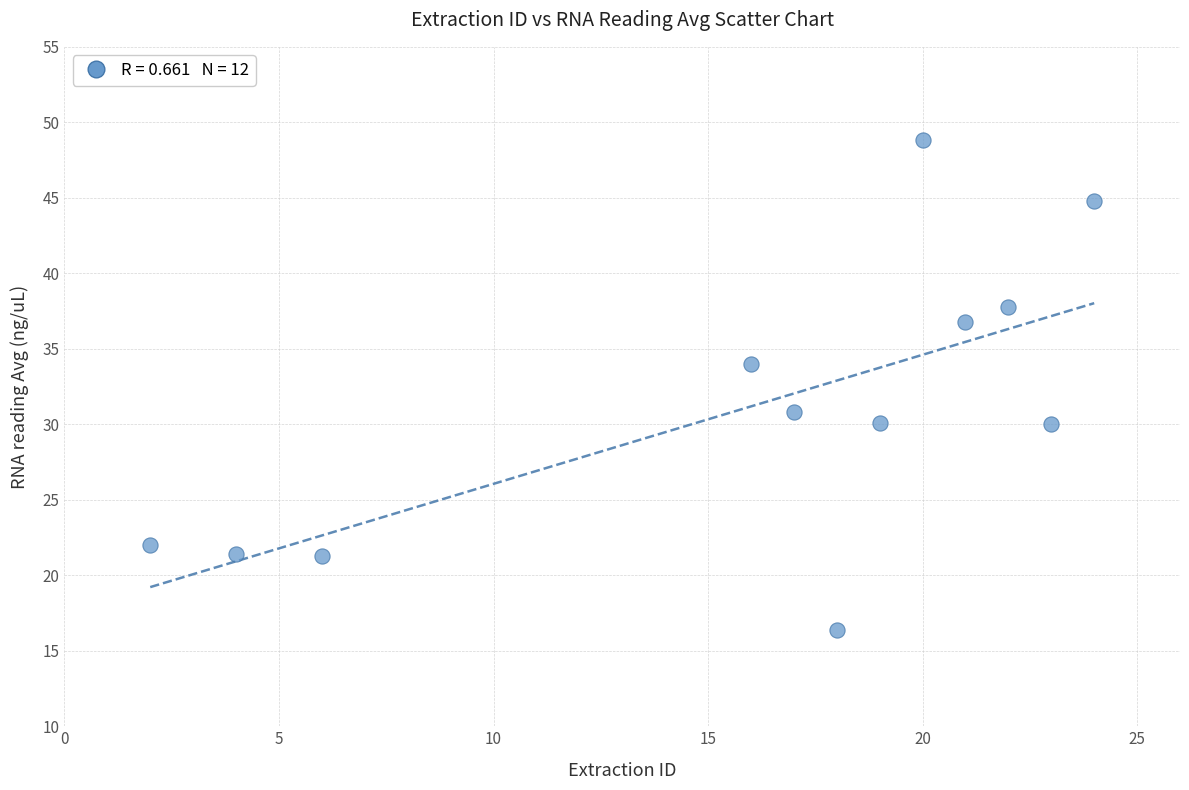

What is the range of Y values (max minus min)?

32.4